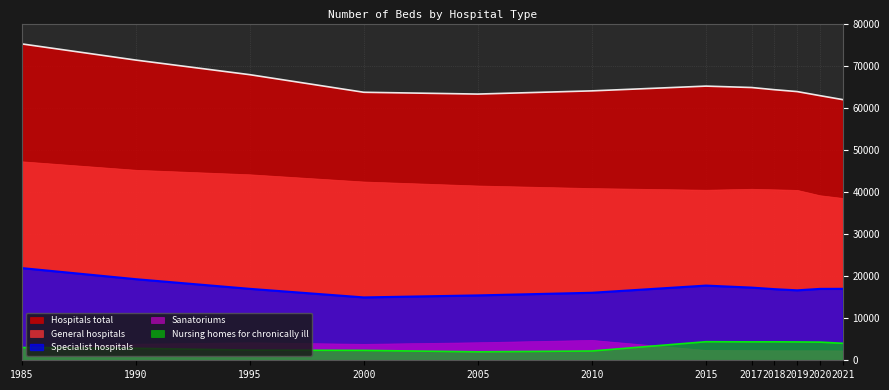

True or false: Hospitals total has more than 0 points higher than both neighbors.

True